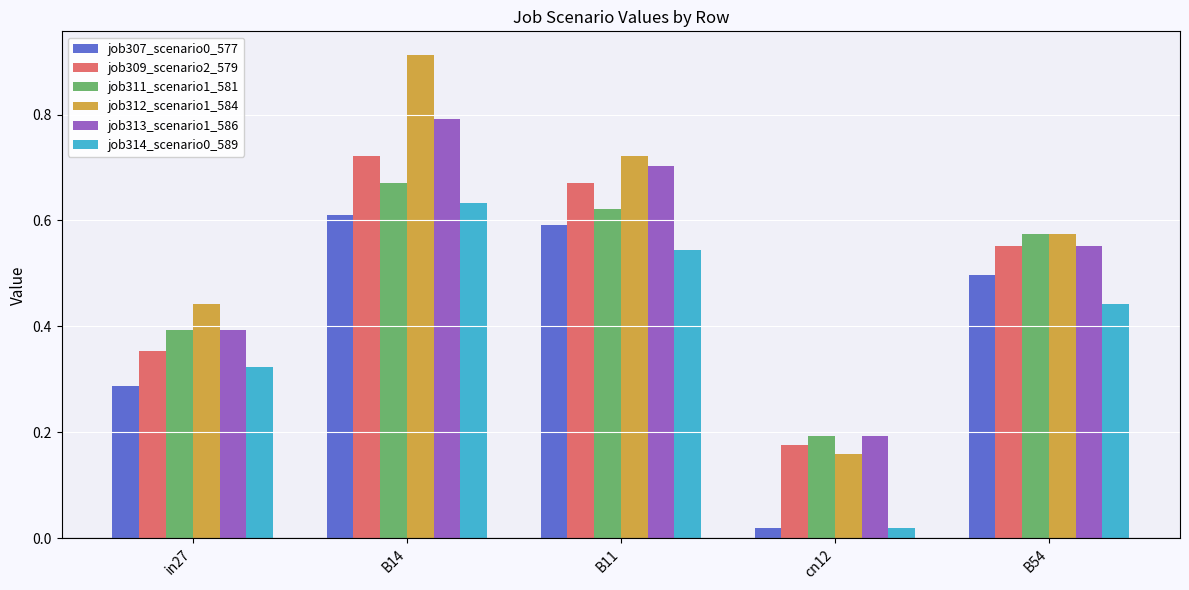

Which series has the widest spread of values?

job312_scenario1_584